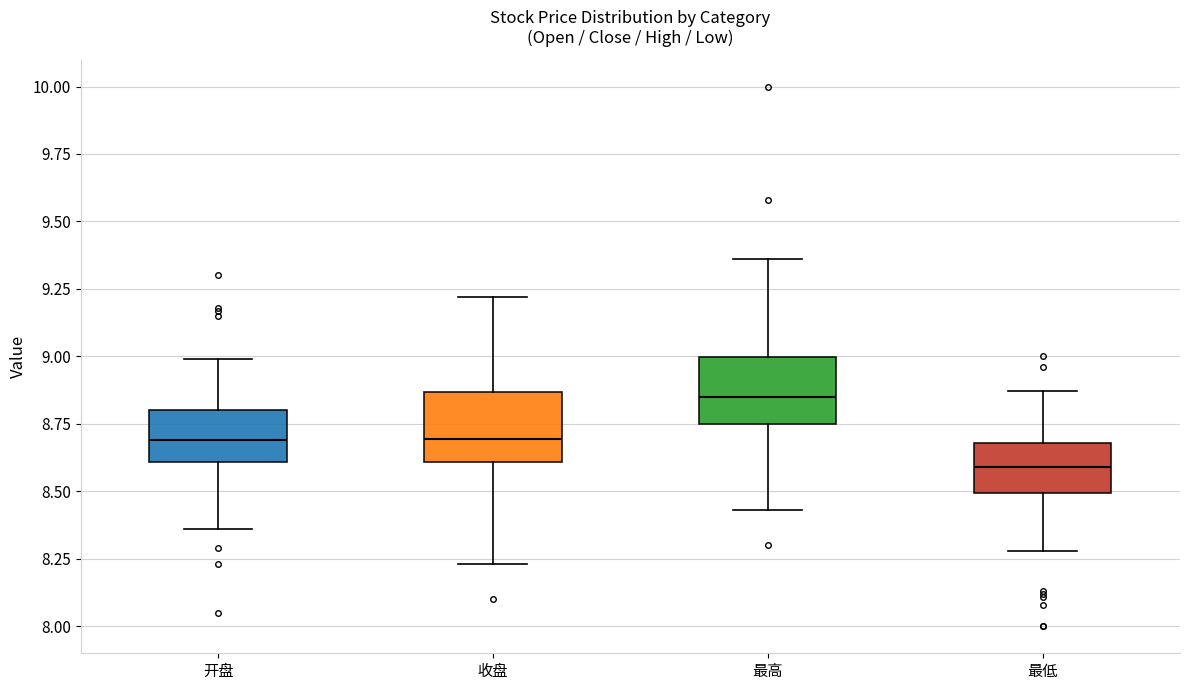

Reading left to right, read every box against the y-axis: the position of its median line, the range the box covers, and the ends of its whiskers. The values are not printed on the chart, so give them approximately, as read against the axis.

开盘: median 8.70, box 8.60 to 8.80, whiskers 8.35 to 9.00
收盘: median 8.70, box 8.60 to 8.85, whiskers 8.25 to 9.20
最高: median 8.85, box 8.75 to 9.00, whiskers 8.45 to 9.35
最低: median 8.60, box 8.50 to 8.70, whiskers 8.30 to 8.85